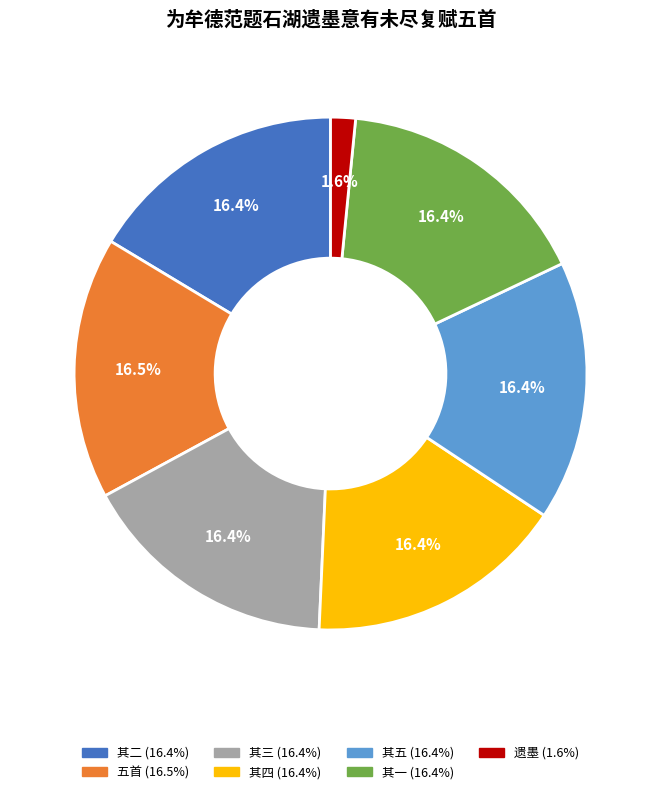

Does any single category account for the majority?

No